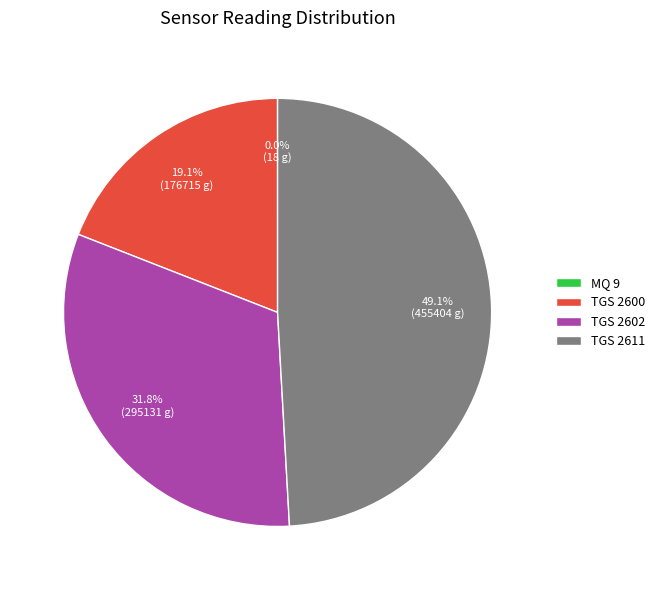

To the nearest percent, what portion does TGS 2600 represent?

19%